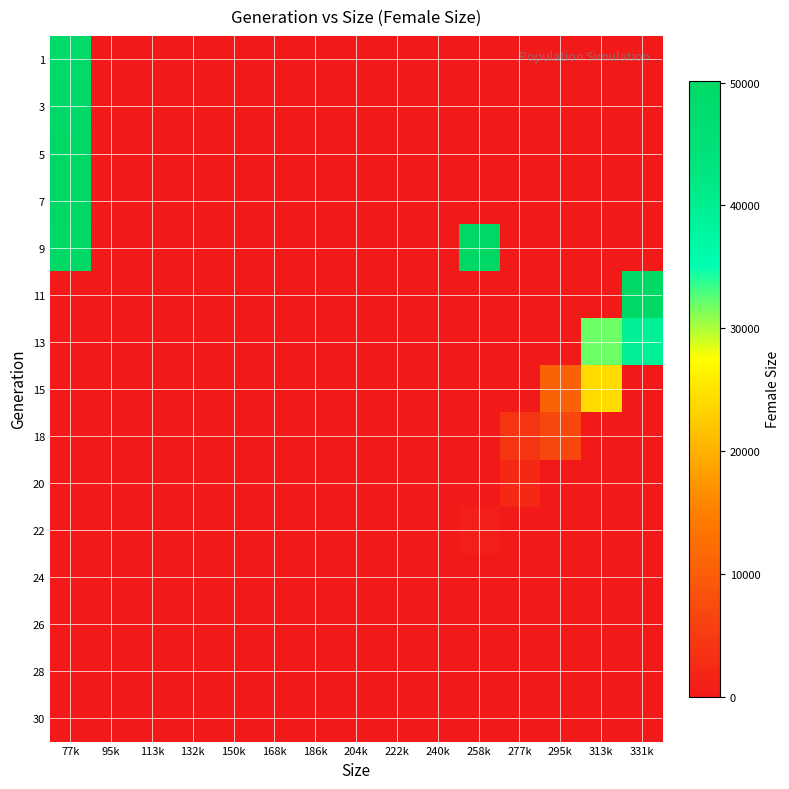

Which category has the lowest value across all series?

95k